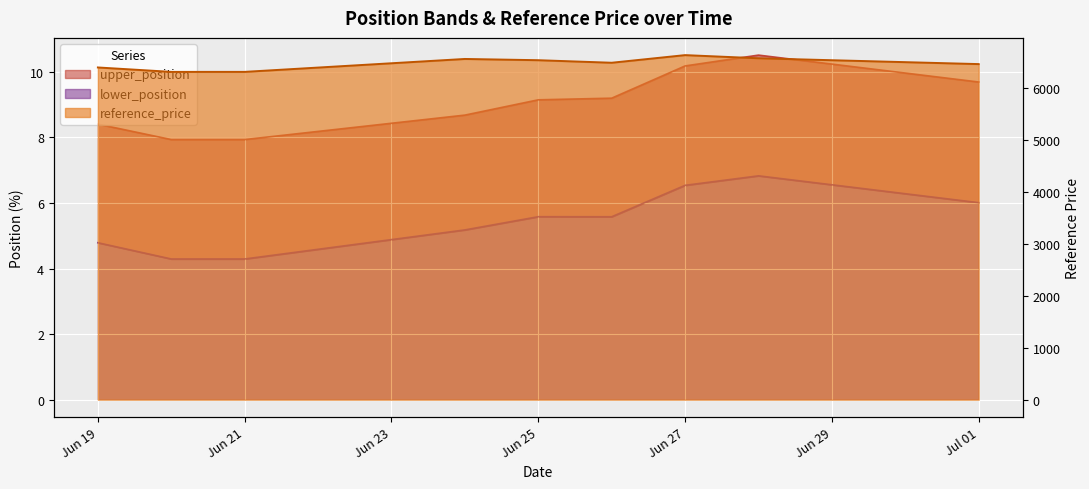

Is it true that reference_price equals 6496.0 at 2024-06-26?

True